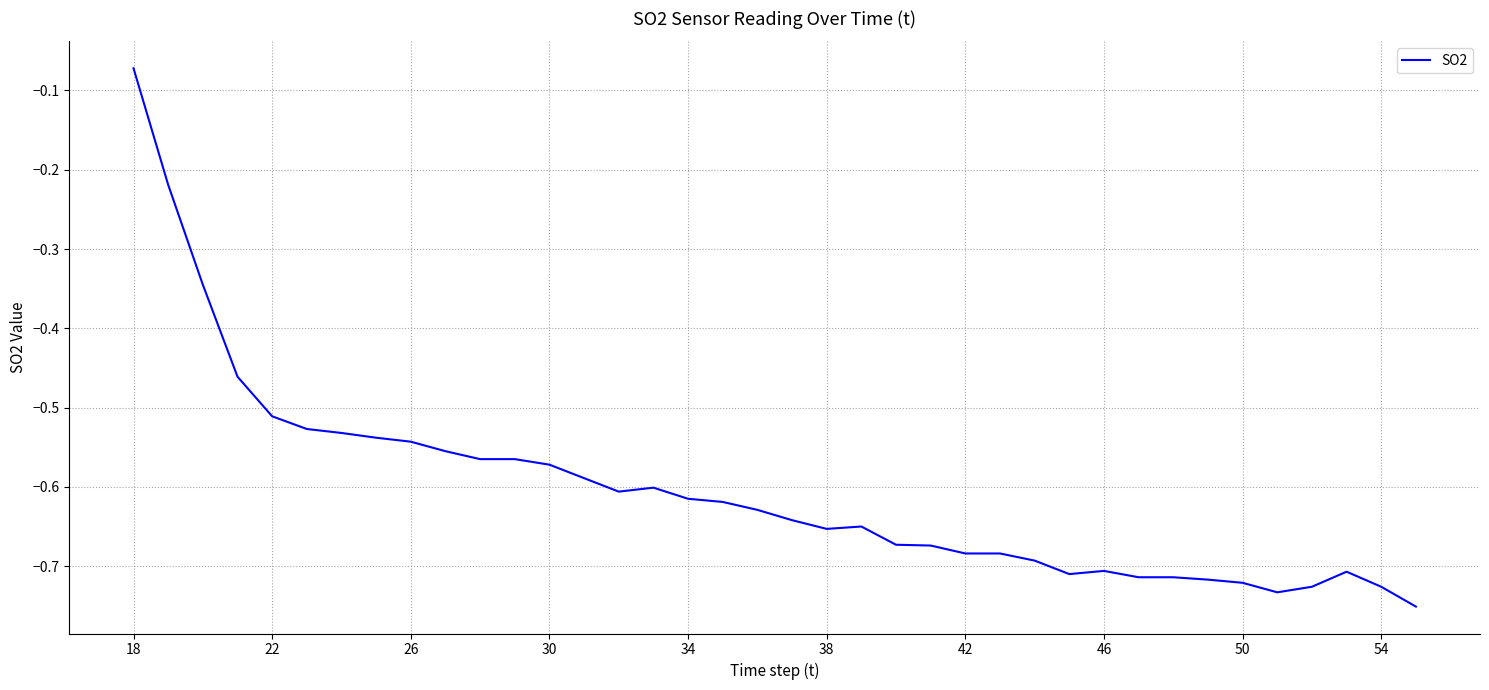

What is the difference between the maximum and minimum values?

0.7